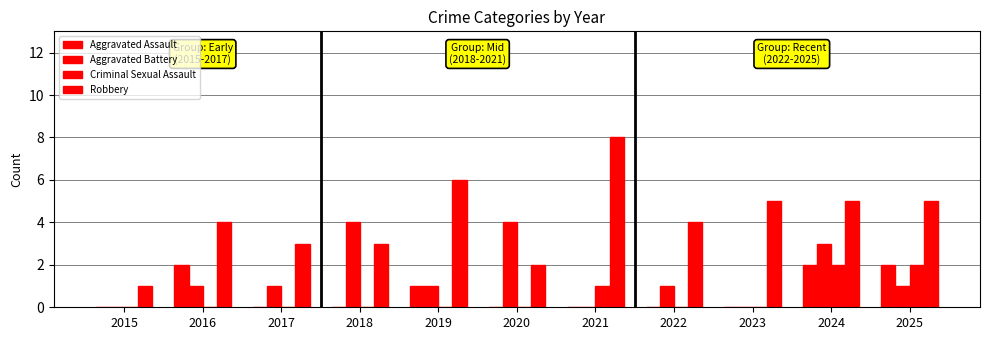

Which category has the highest value across all series?

2021